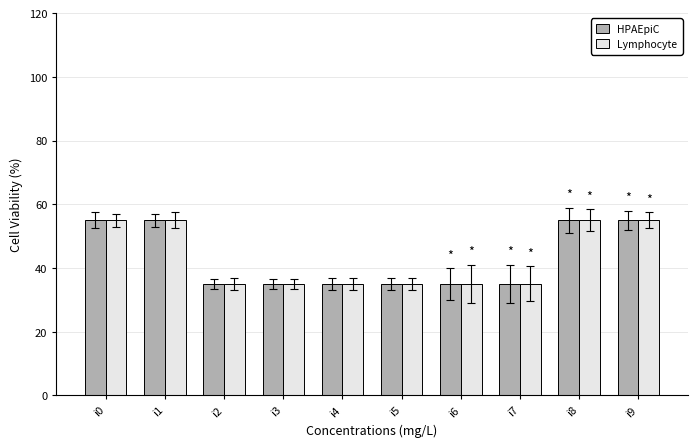

What is the total value across all series at i7?

70